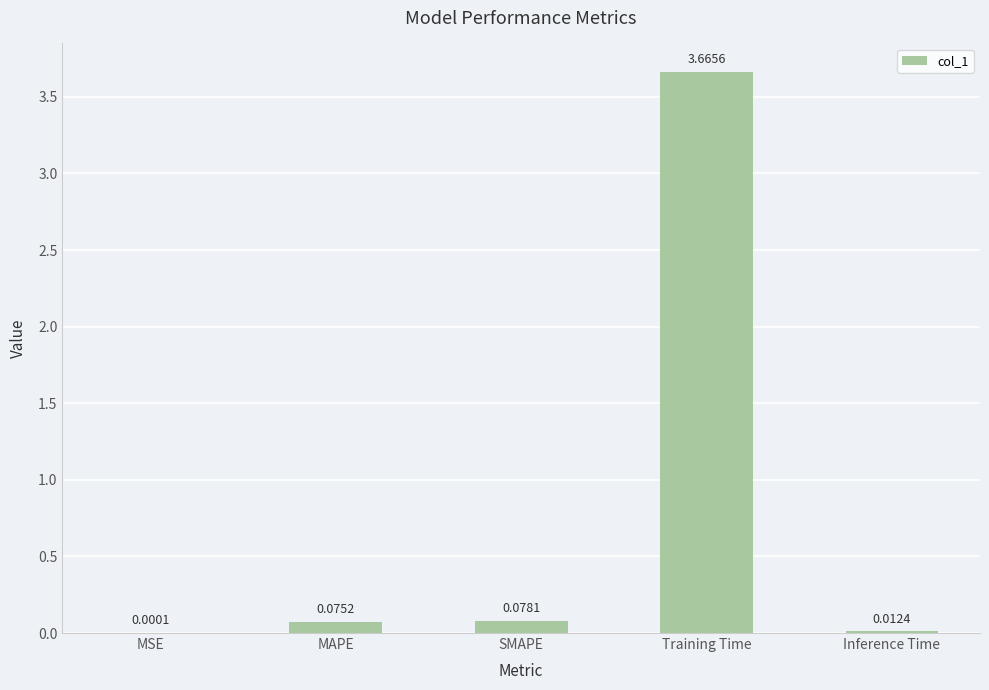

What is the sum of all values?

3.8